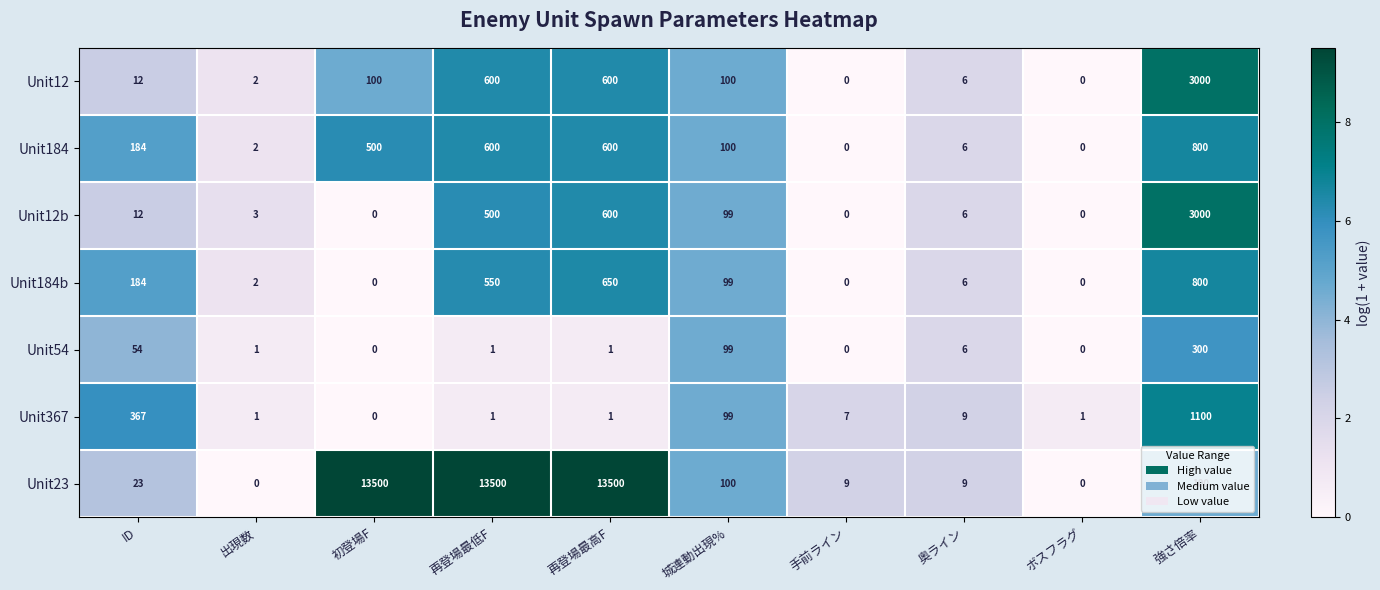

True or false: Unit184 has a value of 4 at 奥ライン.

False